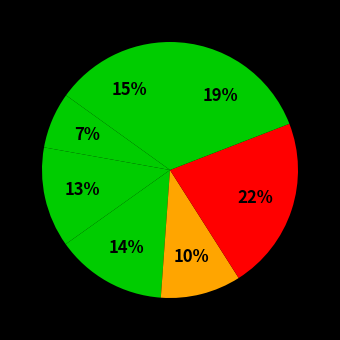

Count the number of slices in the pie.

7